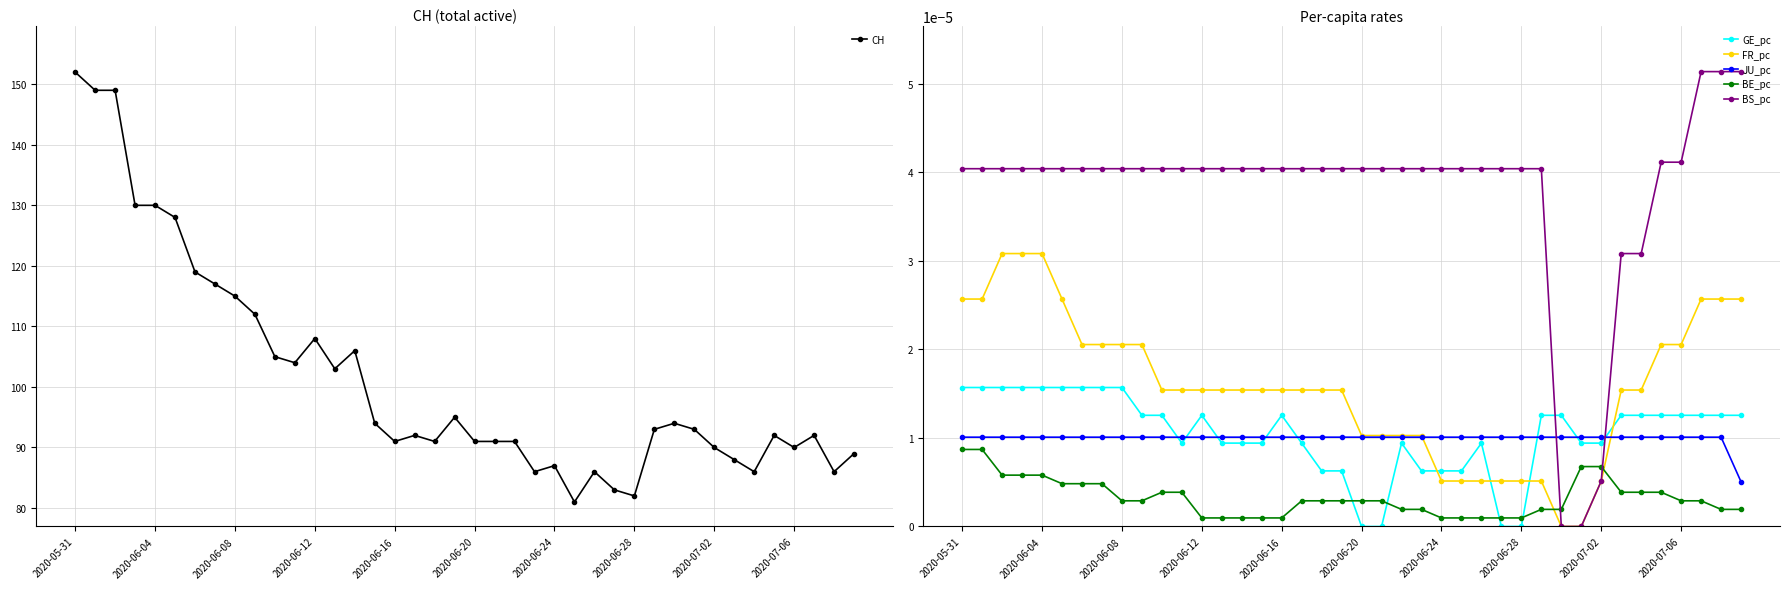

True or false: BS_pc and CH cross at least once.

False